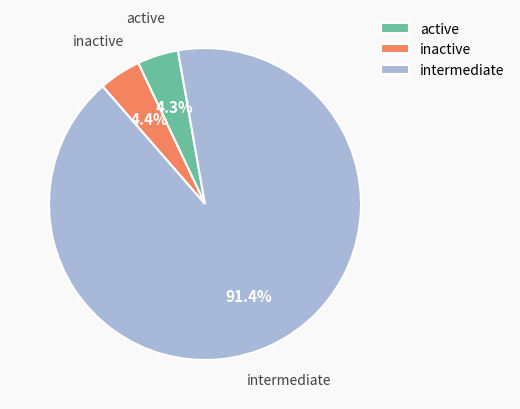

Between intermediate and active, which is larger?

intermediate